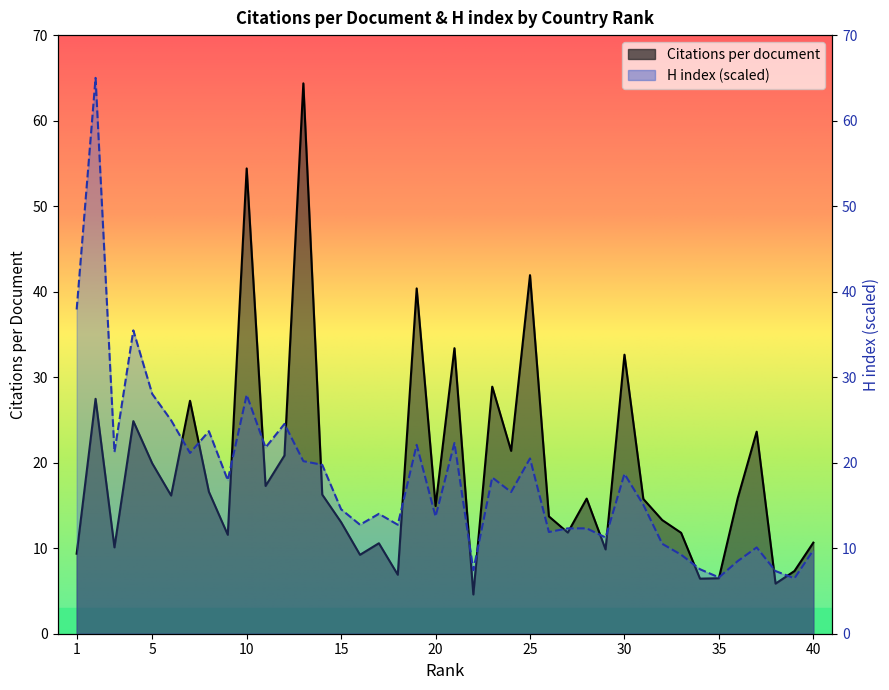

Which category has the highest value in the Citations per document series?

13